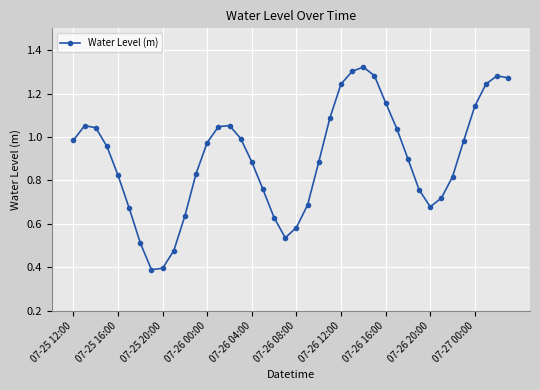

What is the sum of all values?

36.0